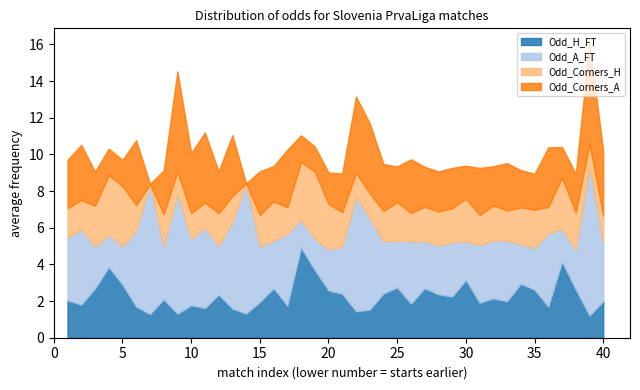

True or false: Odd_A_FT and Odd_Corners_H intersect in this chart.

True